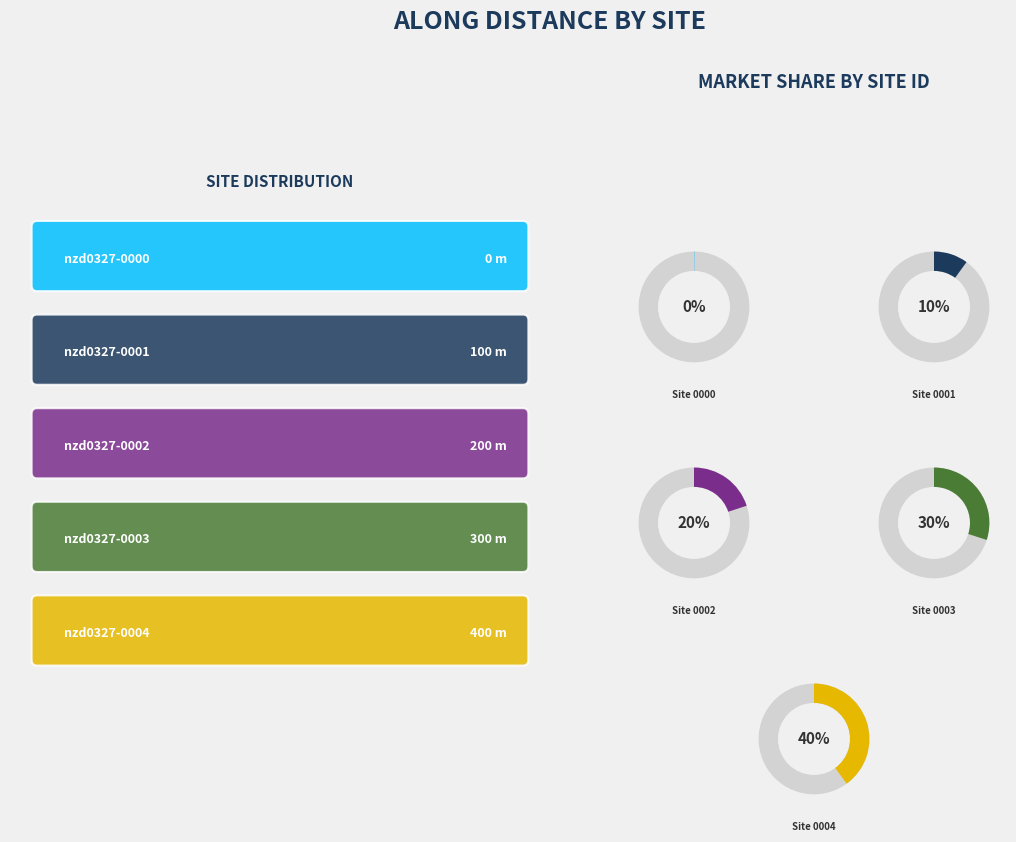

How many segments does this pie chart have?

5